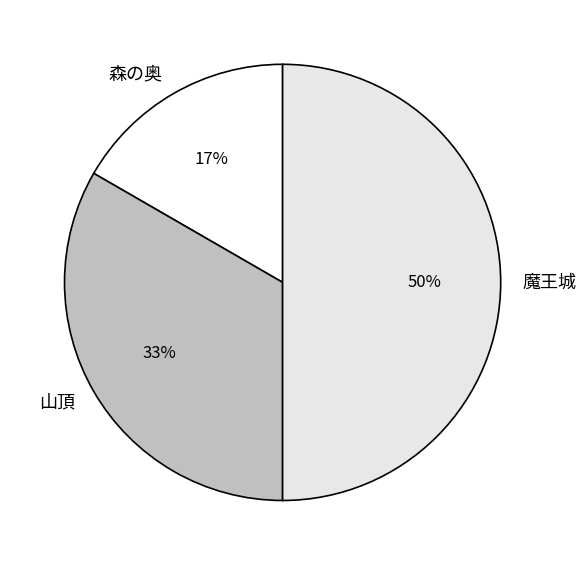

To the nearest percent, what is the difference between the 魔王城 and 山頂 slice percentages?

17%